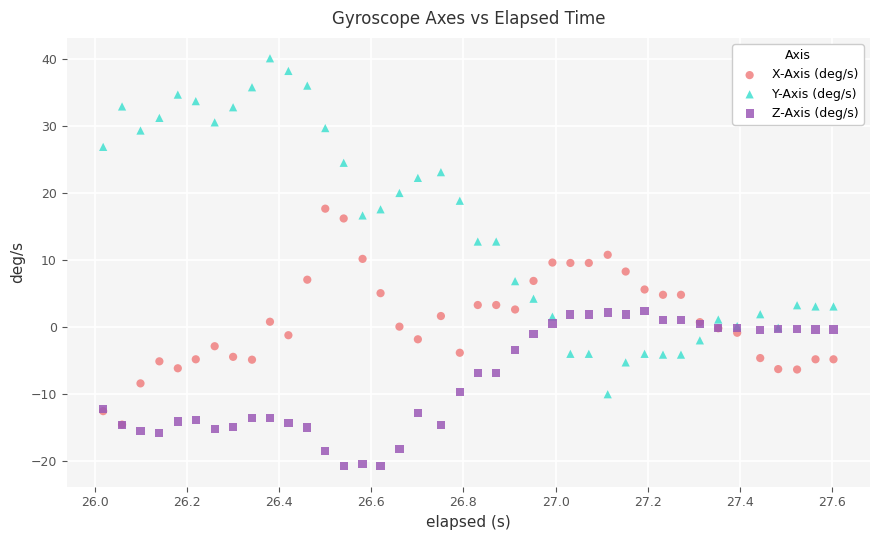

Which series reaches the minimum Y coordinate?

Z-Axis (deg/s)